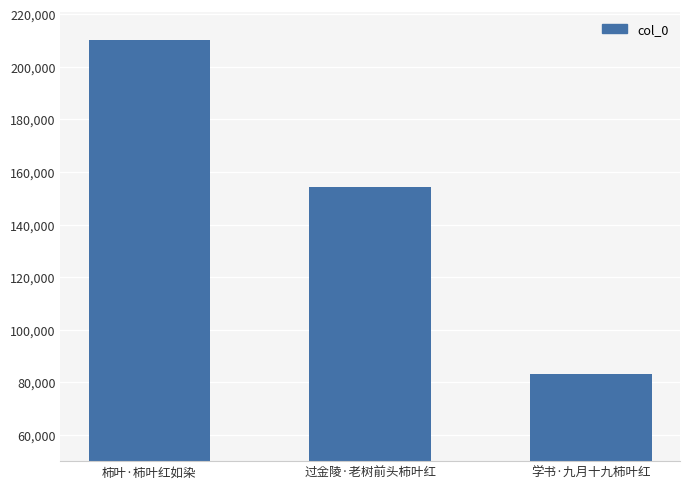

Count the number of categories in the chart.

3